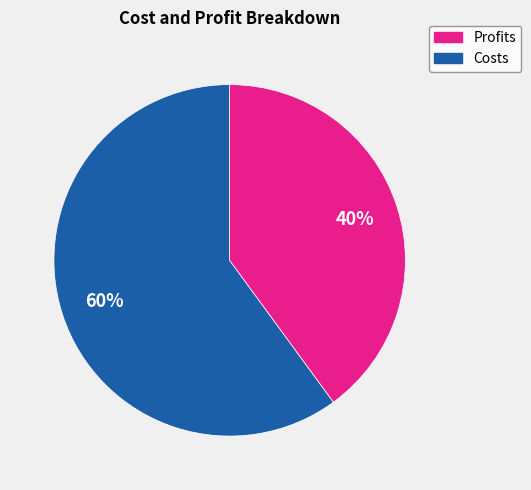

Count the number of slices in the pie.

2